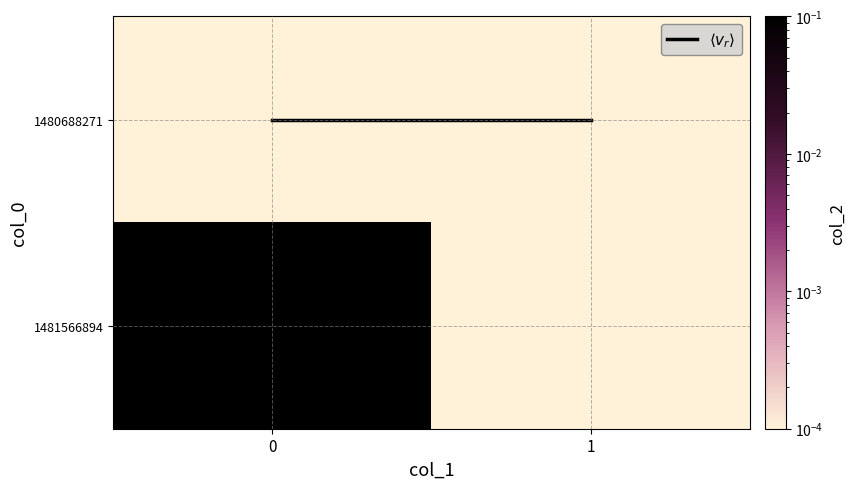

What is the spread (max minus min) of values at 0?

3.0